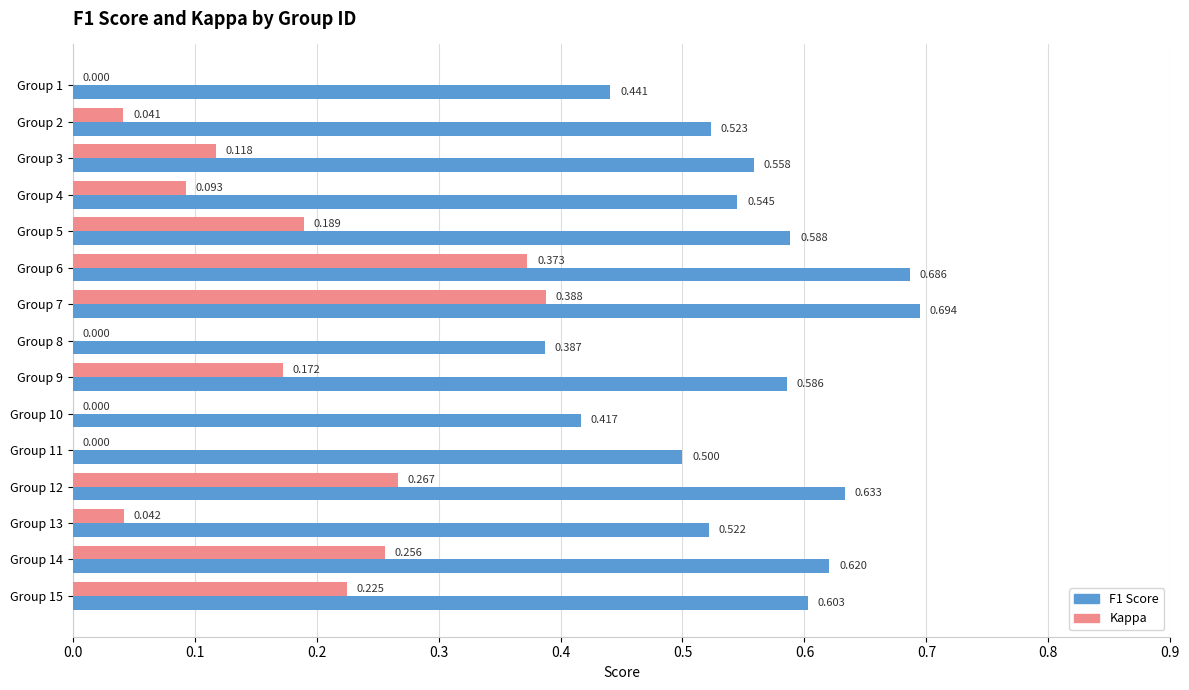

Is the value of F1 Score at Group 9 greater than the value of Kappa at Group 14?

Yes